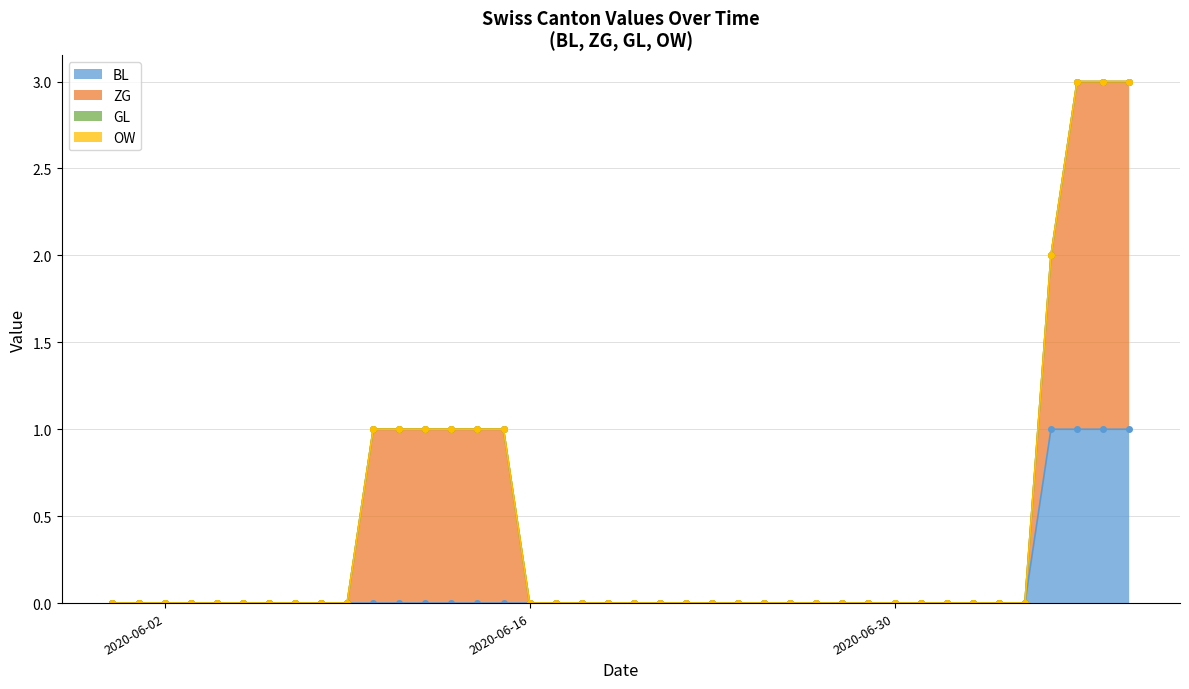

The BL series shows -1 at 2020-07-01. True or false?

False